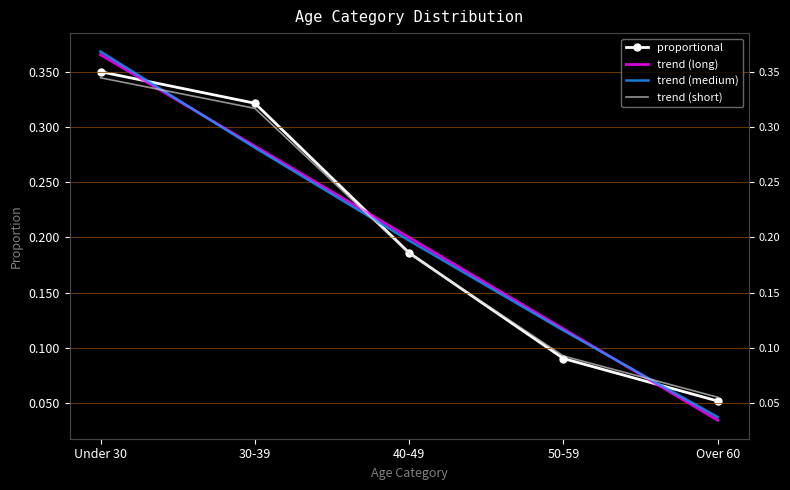

At how many categories does at least one series exceed 0?

5